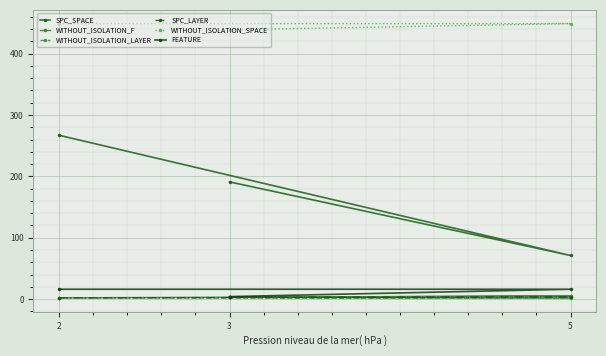

Is the value of WITHOUT_ISOLATION_SPACE at 5 greater than the value of SPC_SPACE at 3?

Yes